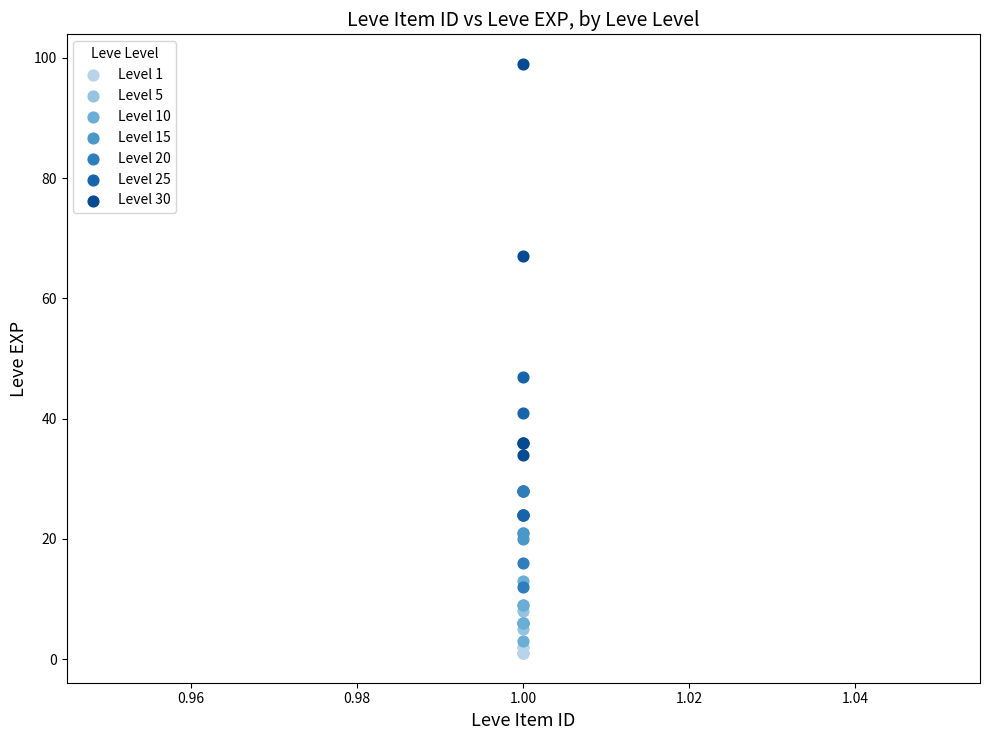

What are all the series names shown in the legend?

Level 1, Level 5, Level 10, Level 15, Level 20, Level 25, Level 30